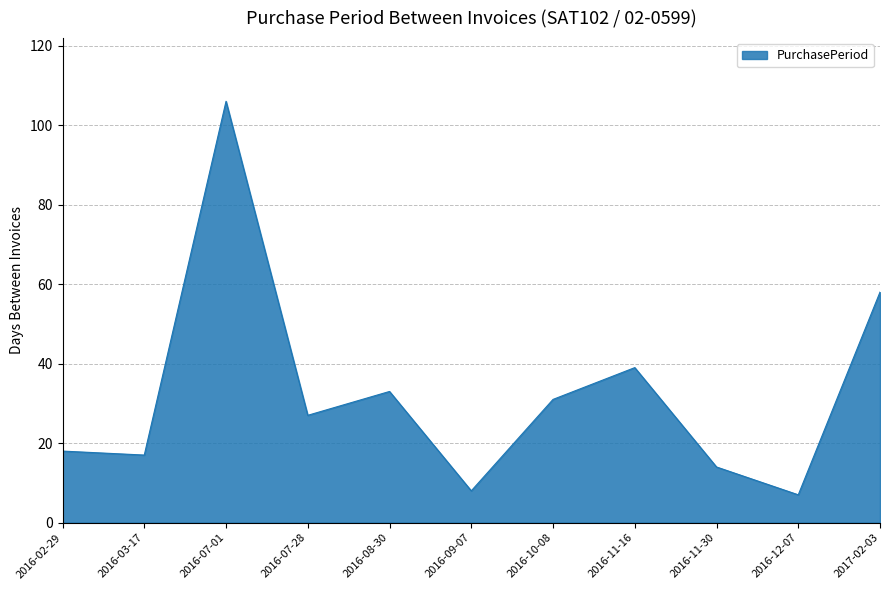

How many series are shown in this chart?

1